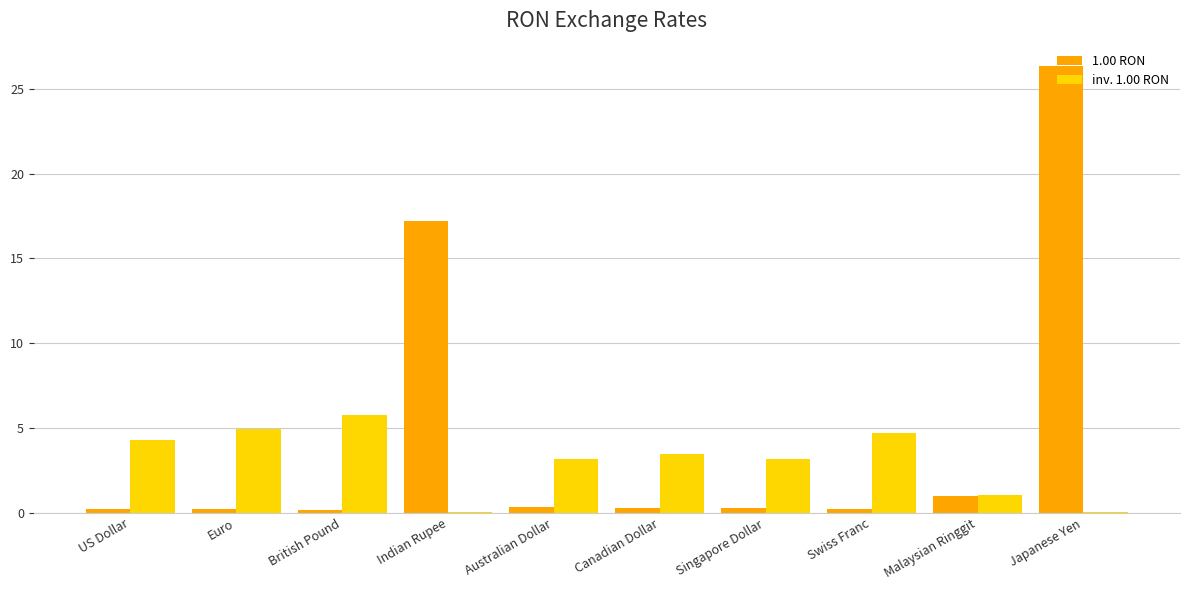

The value of inv. 1.00 RON at Euro is 4.9. True or false?

True